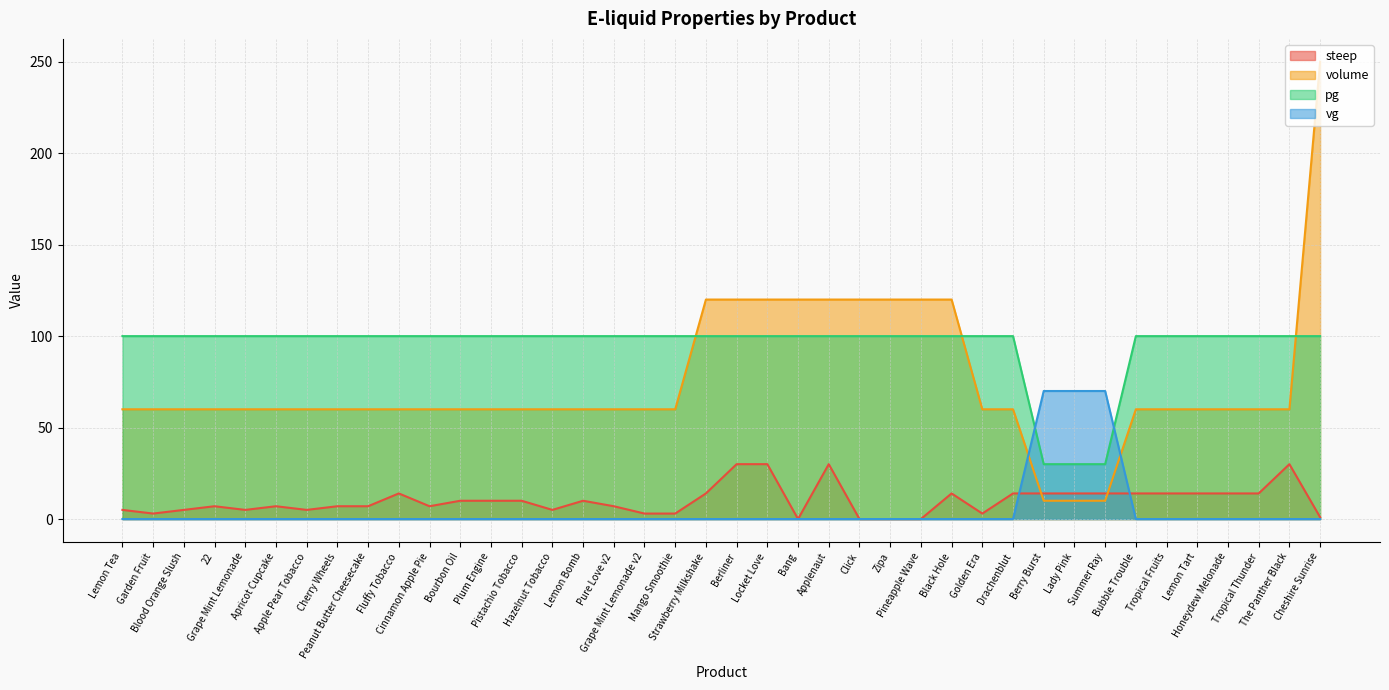

What is the total value across all series at Golden Era?

163